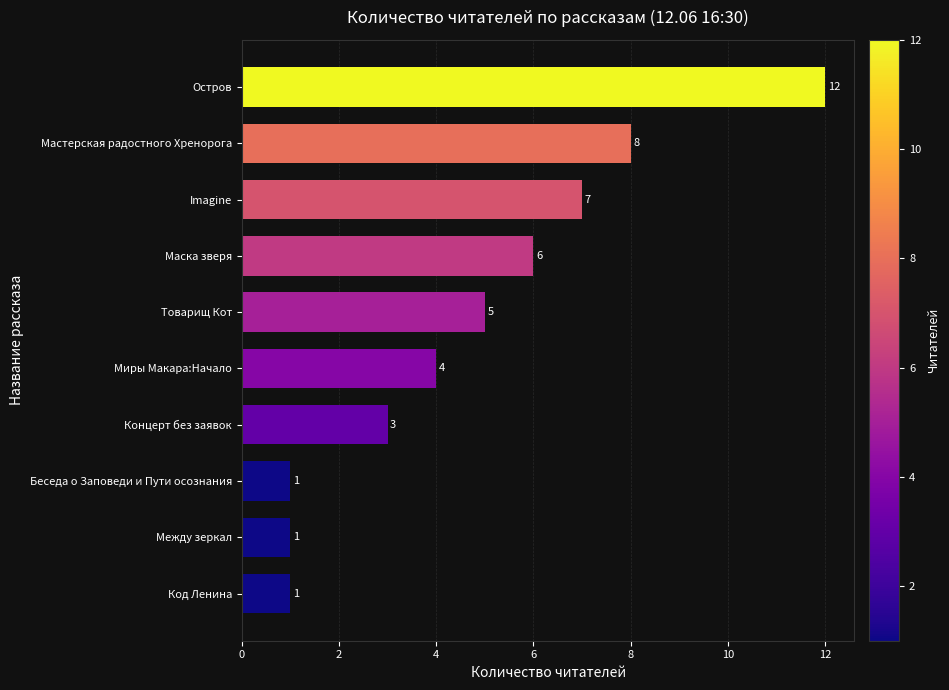

Does the chart contain any negative values?

No